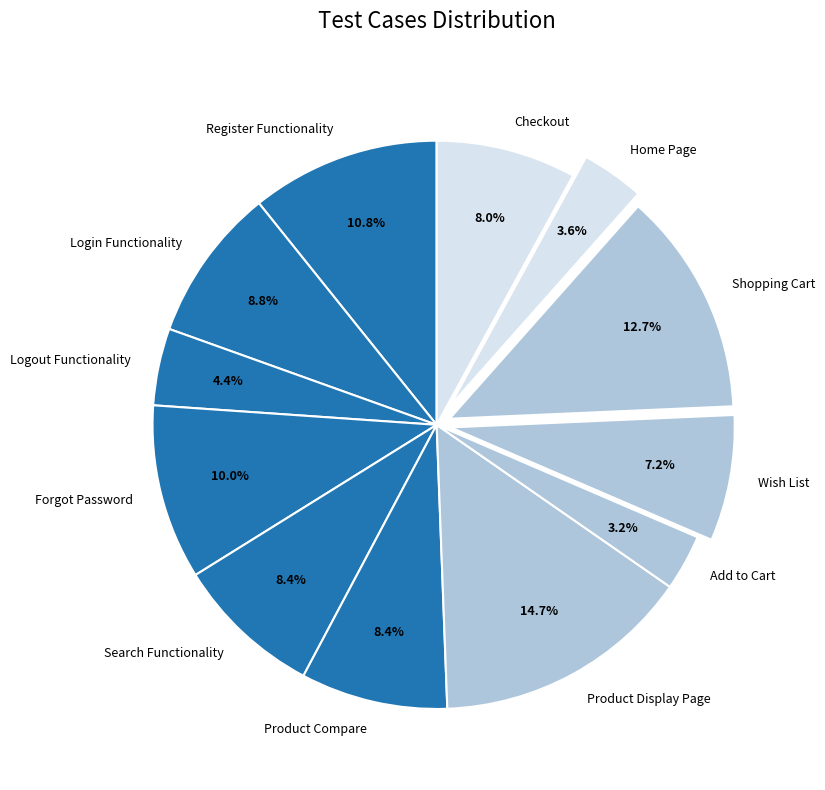

To the nearest percent, what is the average slice percentage?

8%